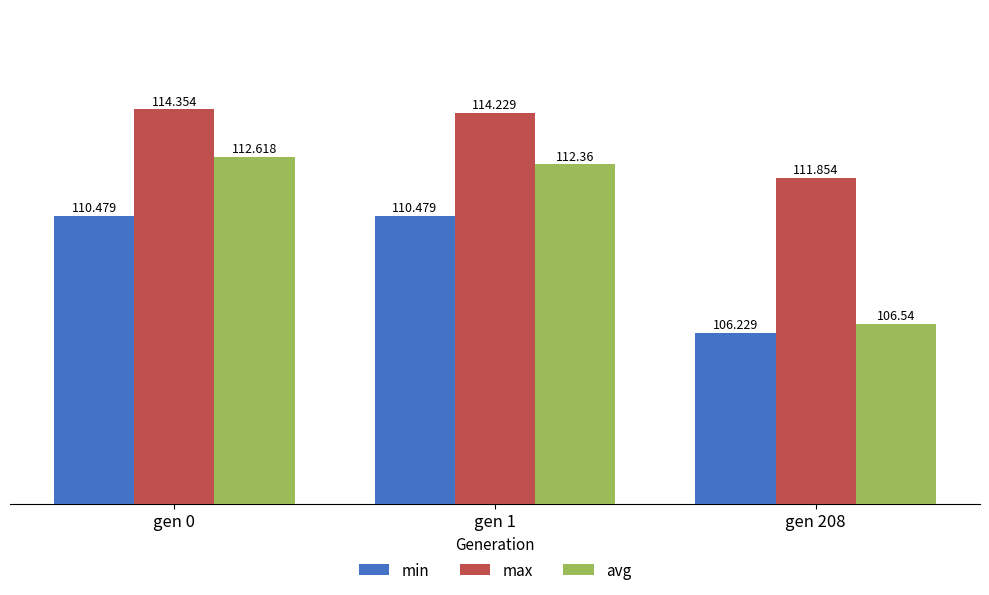

Which series has the widest spread of values?

avg